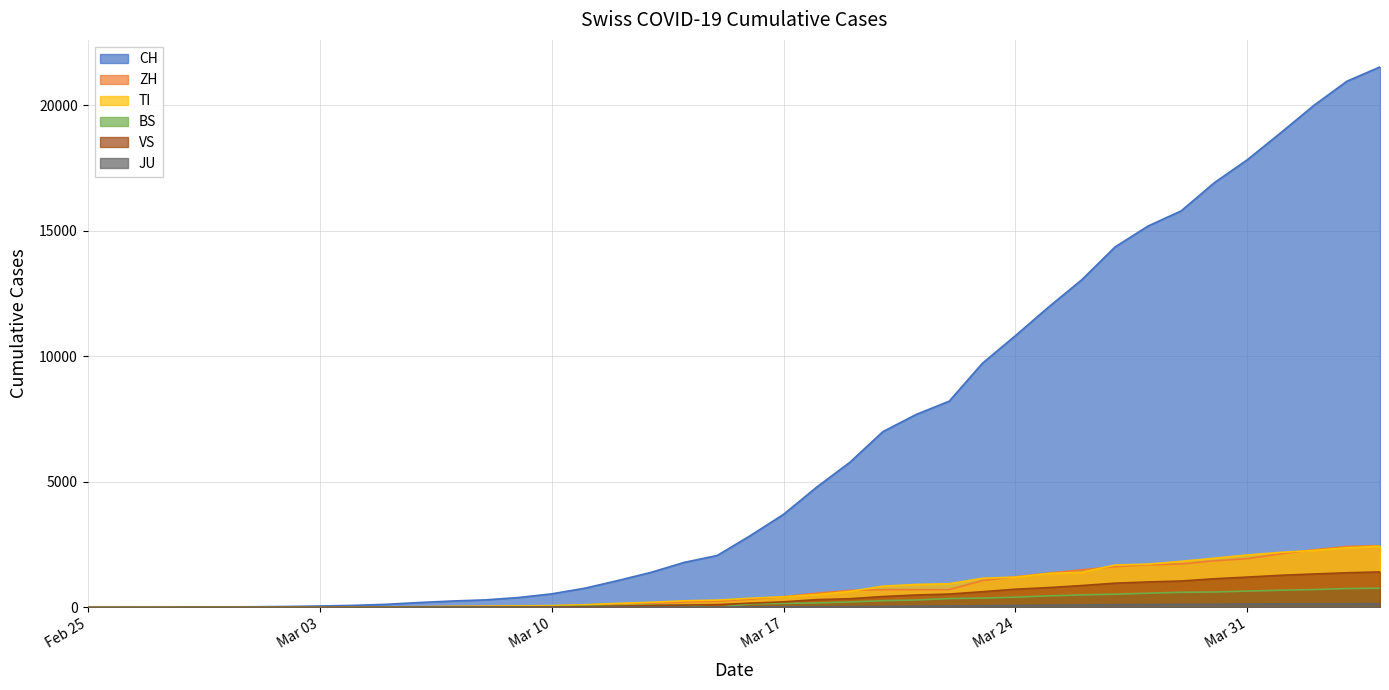

What is the label of the 28th point from the left?

2020-03-23